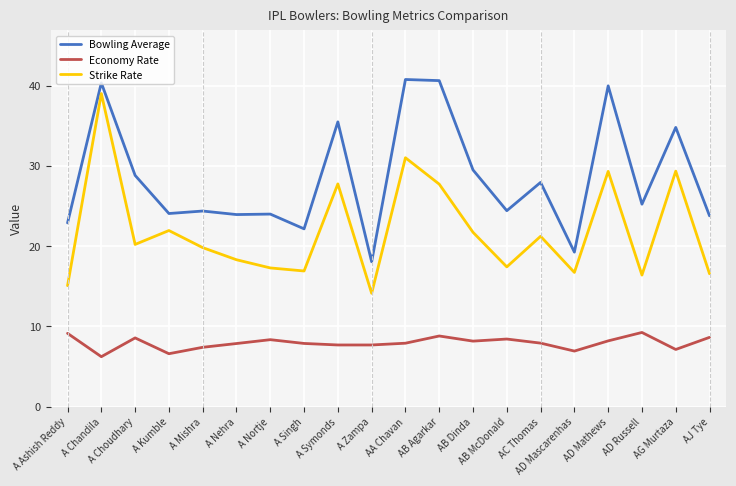

What position from the left is A Zampa?

10